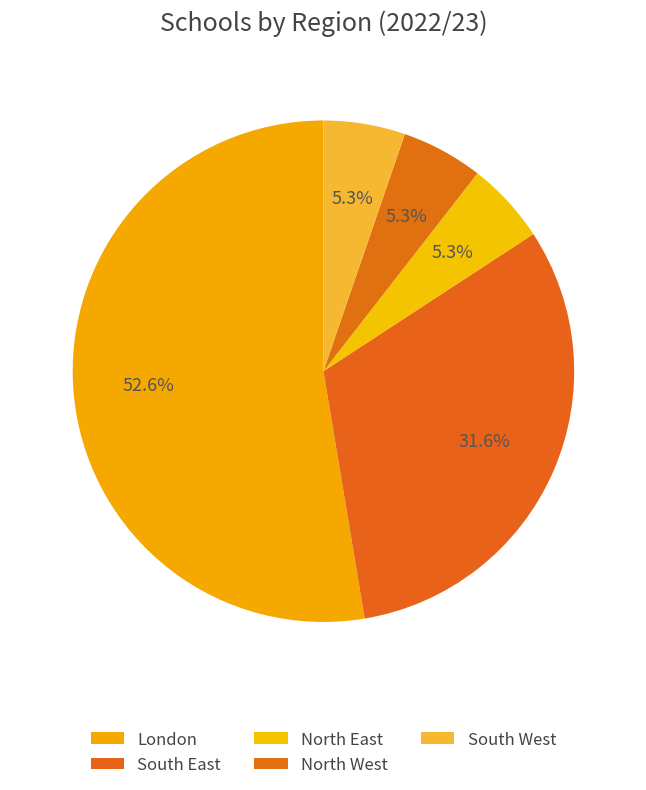

Rank the categories by value from highest to lowest.

London, South East, North East, North West, South West